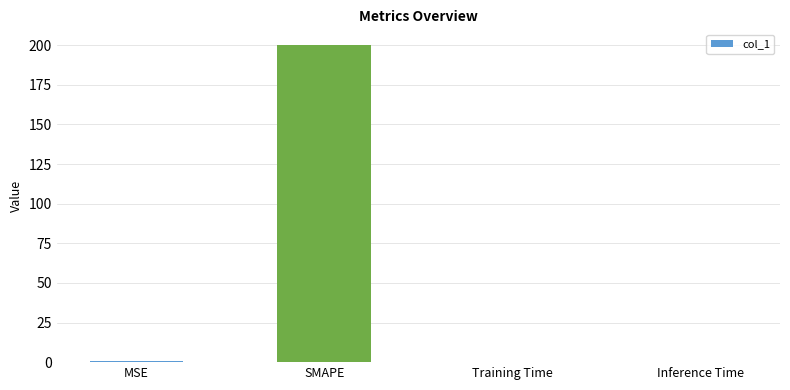

The chart shows a value of 0.0 at Inference Time. True or false?

True